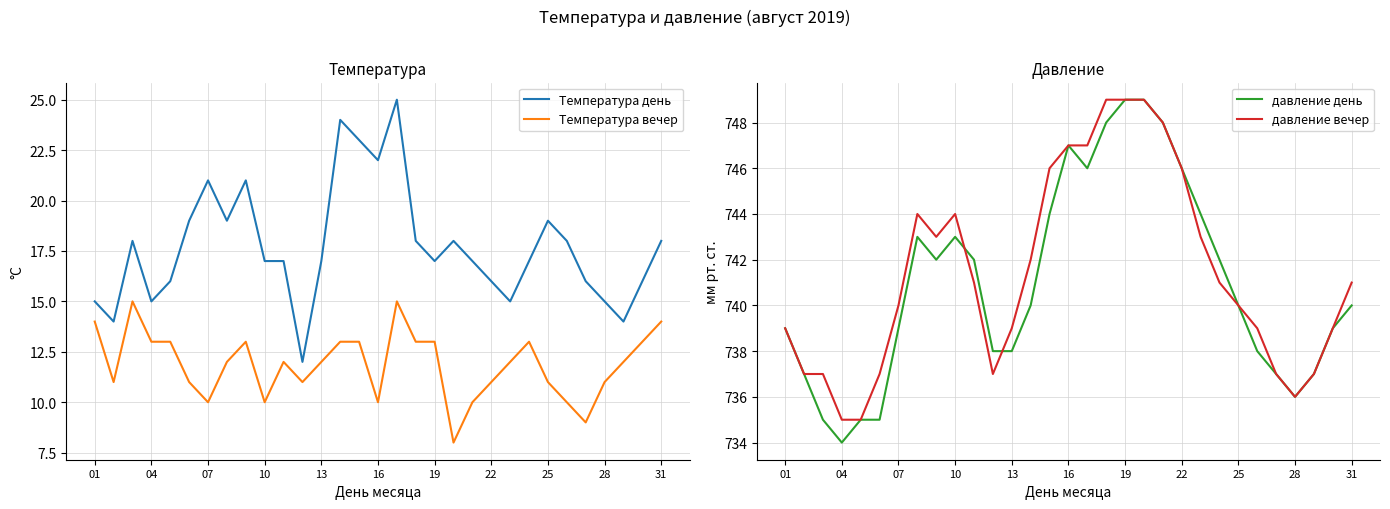

The value of Температура день at 25 is 19. True or false?

True